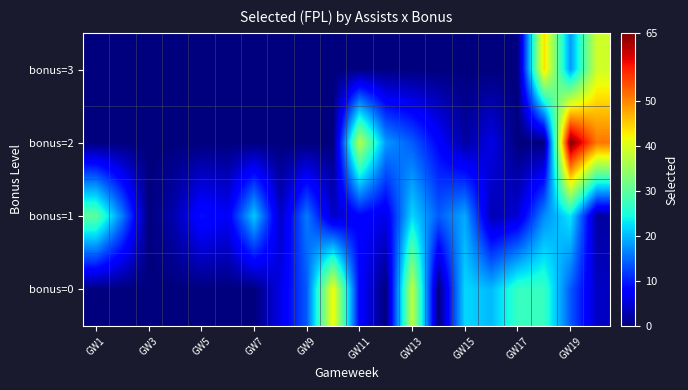

At which category is the sum across all series the highest?

GW19